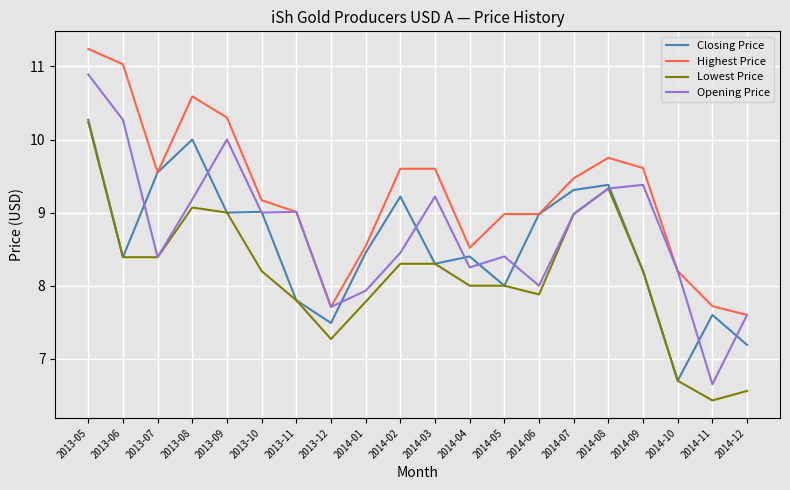

List the series in order of their overall mean, highest first.

Highest Price, Opening Price, Closing Price, Lowest Price